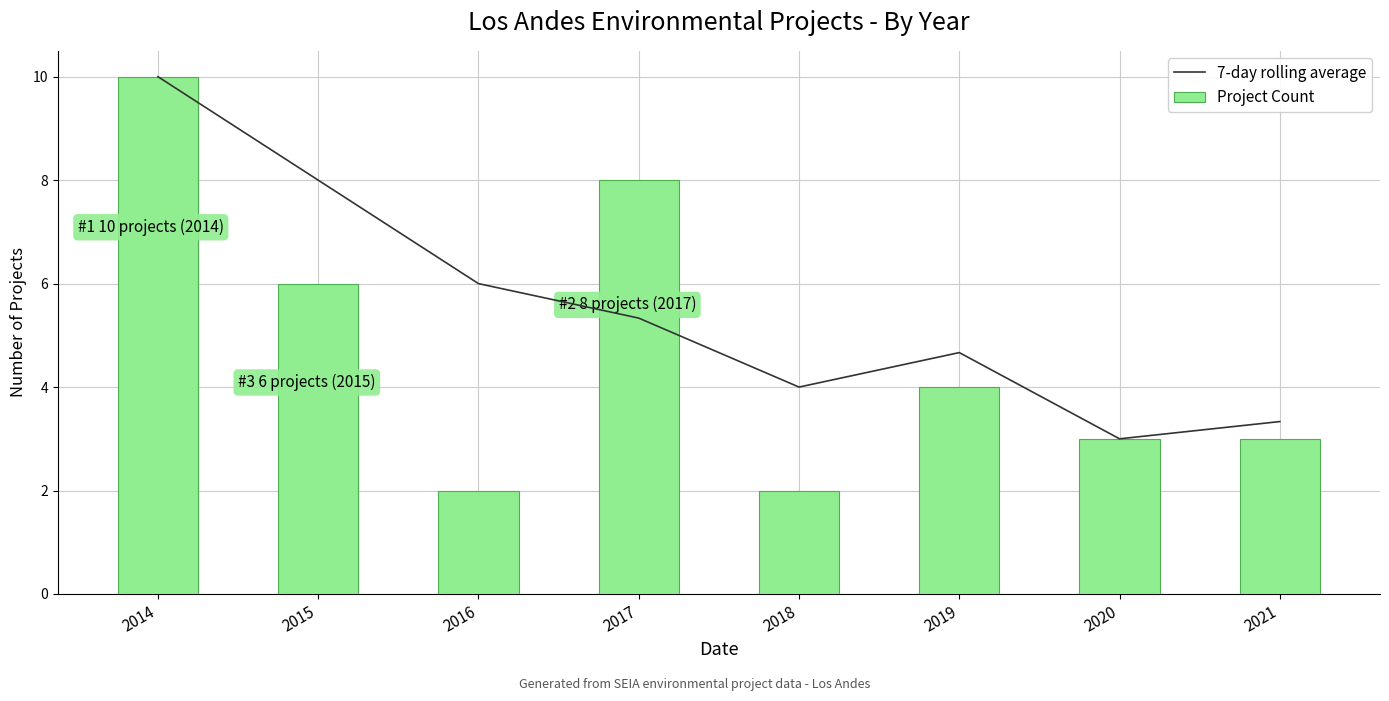

Which label corresponds to the smallest value in the chart?

2016